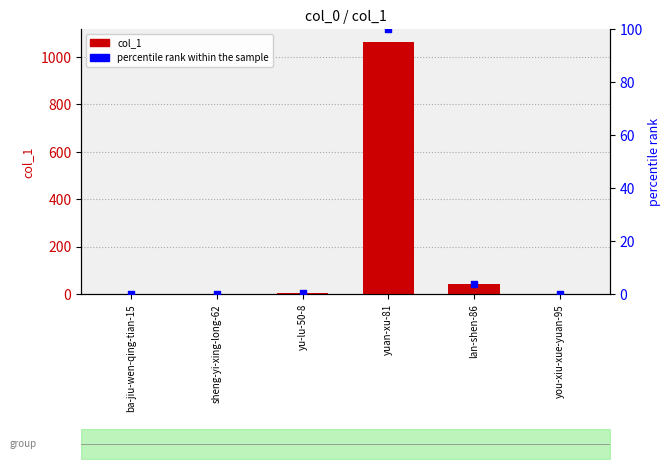

Which series reaches the minimum Y coordinate?

col_1